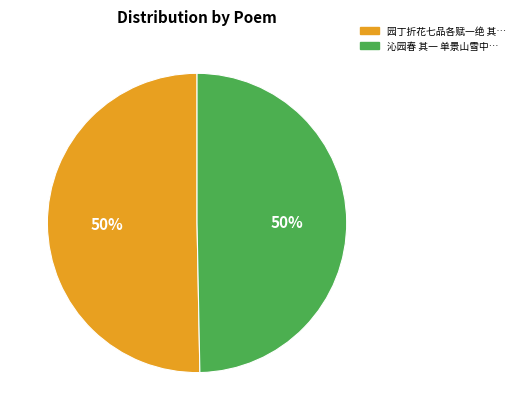

To the nearest percent, what is the average slice percentage?

50%